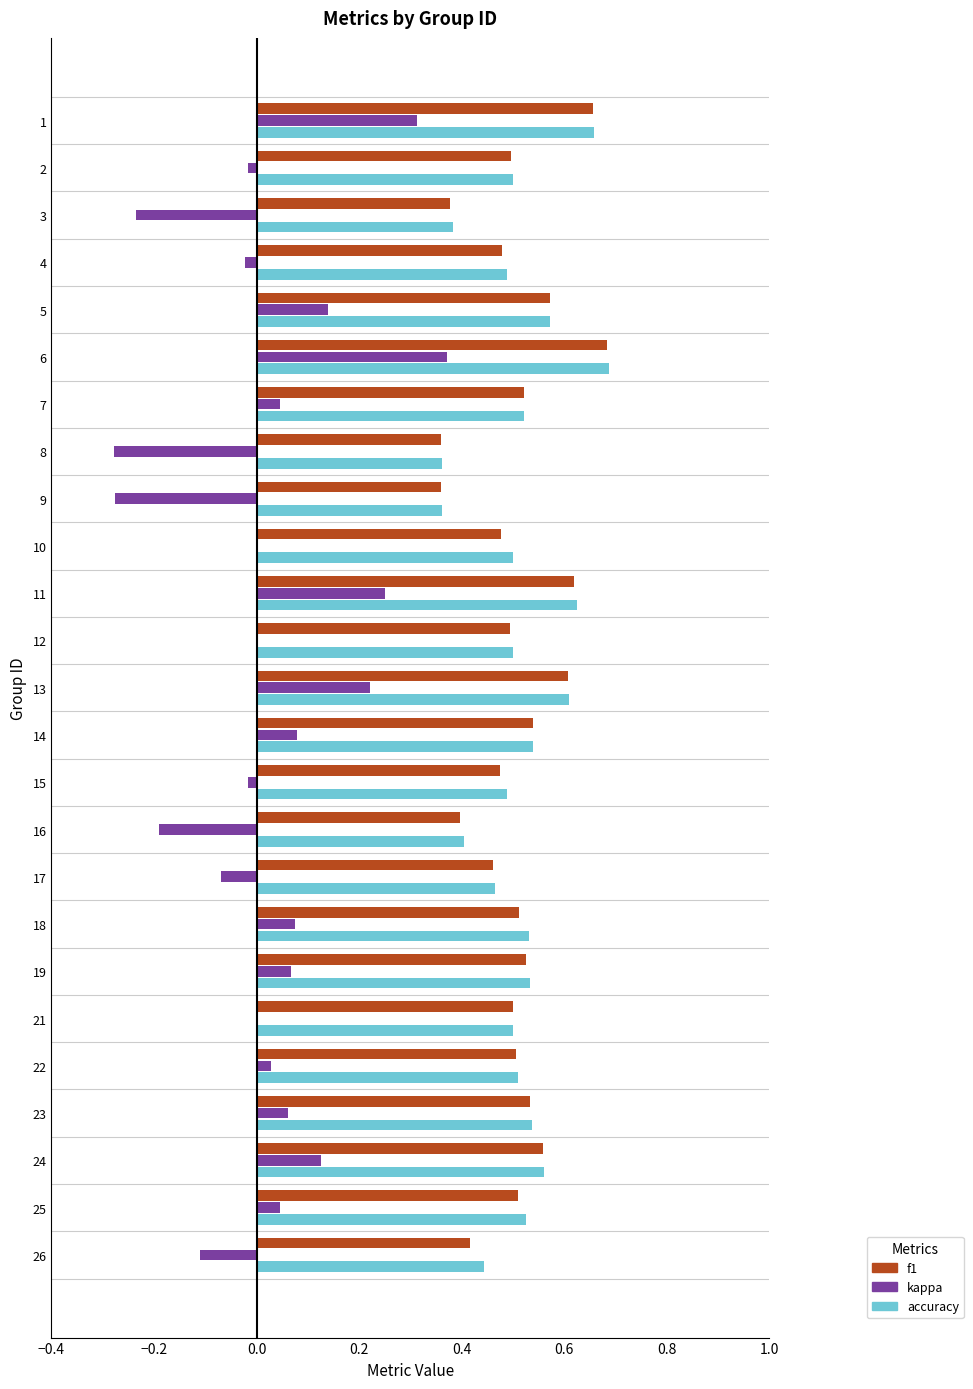

What is the sum of all f1 values?

12.6